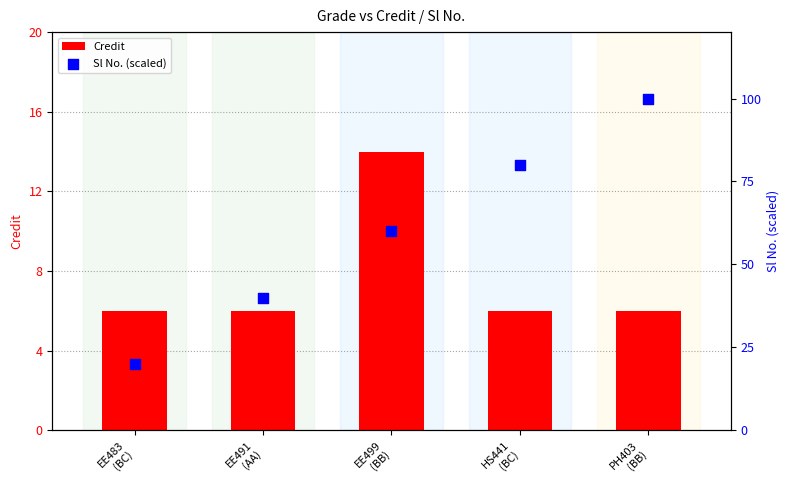

Which series has the largest total across all categories?

Sl No. (scaled)